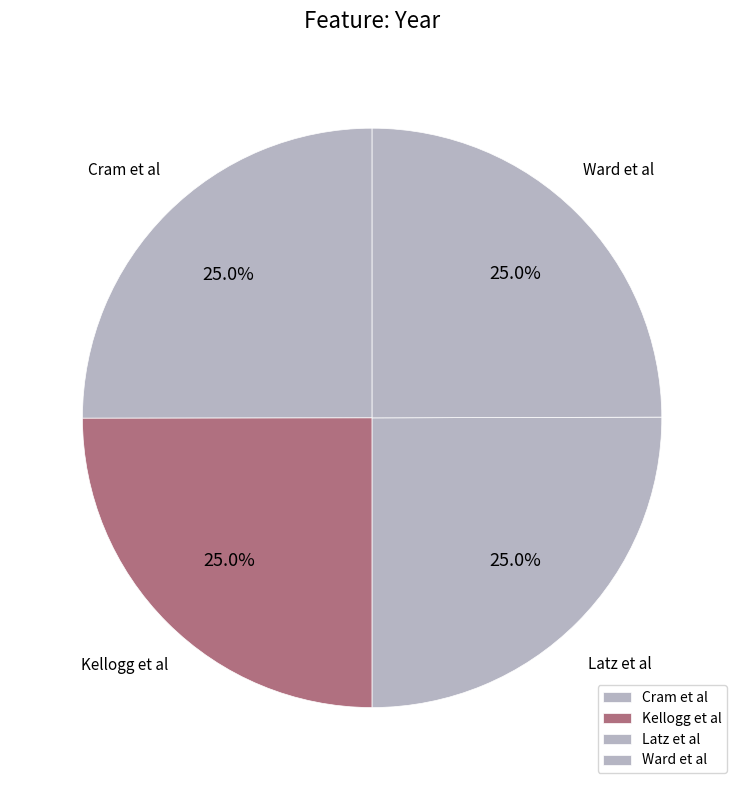

Approximately how many times larger is the value at Kellogg et al compared to Latz et al?

1.0